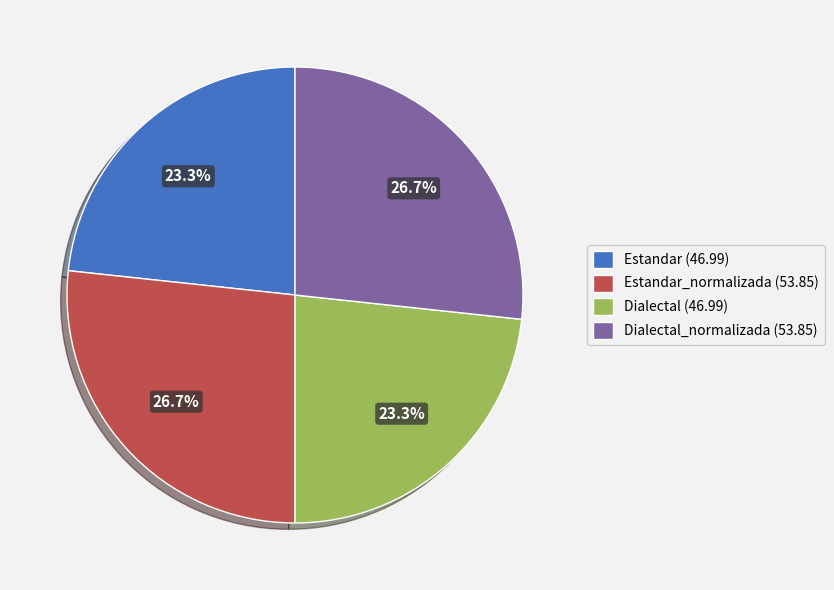

Between Dialectal_normalizada (53.85) and Dialectal (46.99), which is larger?

Dialectal_normalizada (53.85)